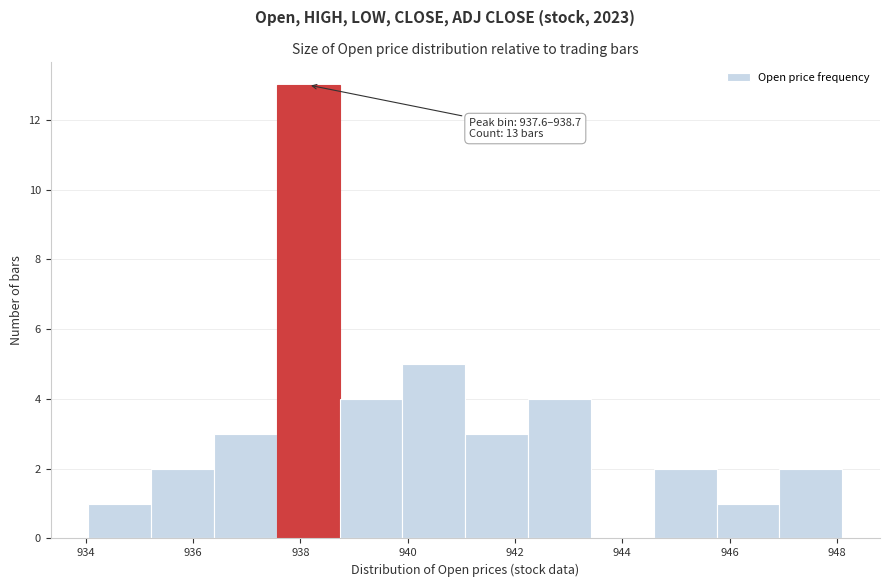

Over which range of the x-axis is the bar tallest?

937.6 to 938.8